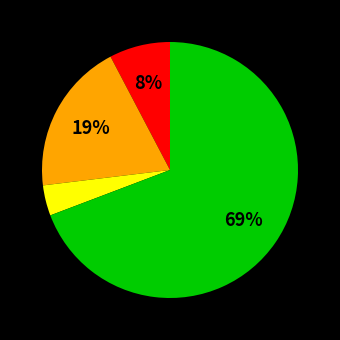

Is there a majority slice in this chart?

Yes